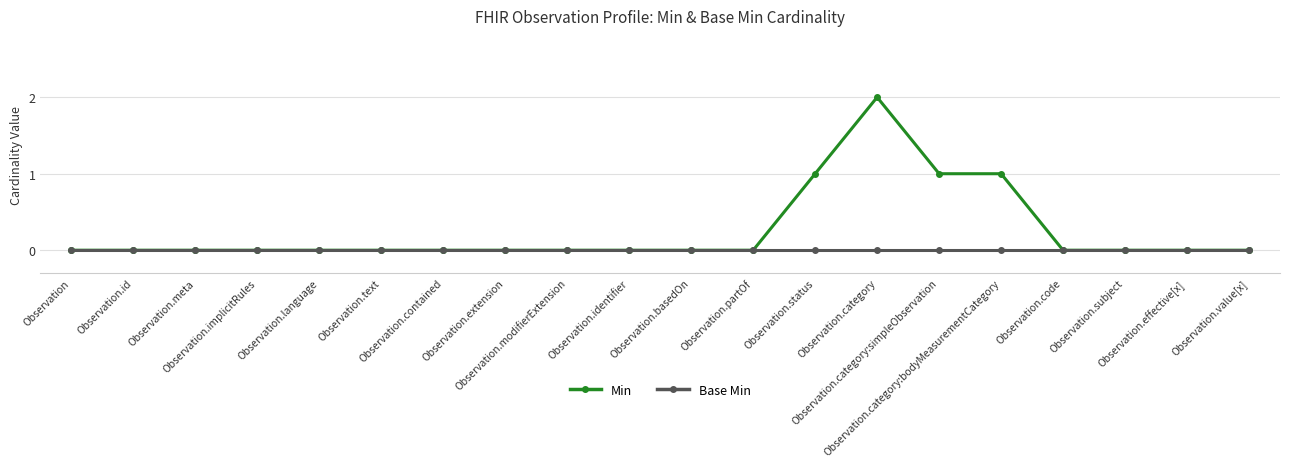

Which series has the largest range (max minus min)?

Min